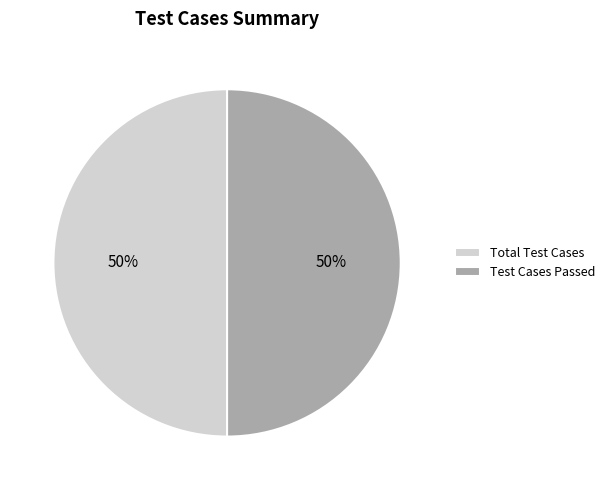

Is it true that Test Cases Passed is 50% of the pie?

True